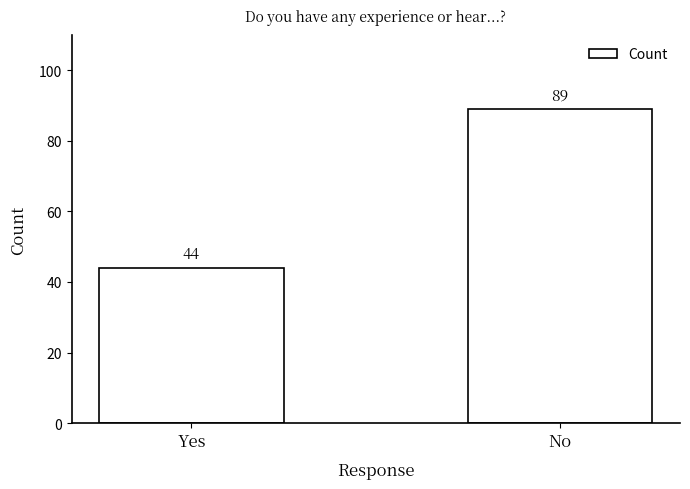

Are the bars grouped side by side (vs. stacked)?

No